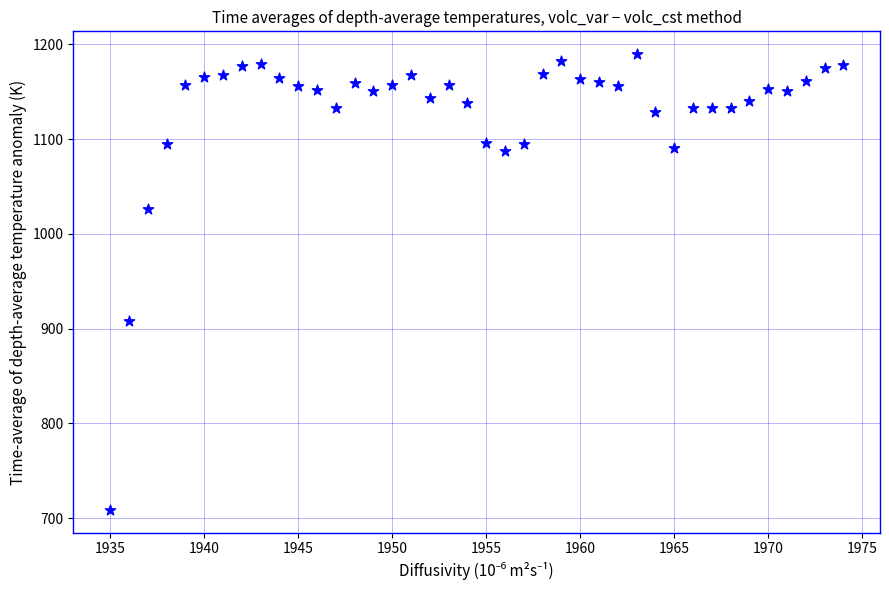

What is the range of Y values (max minus min)?

481.0